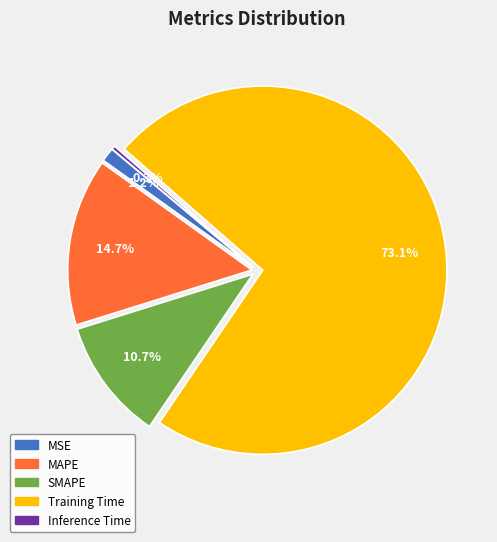

Count the number of slices in the pie.

5